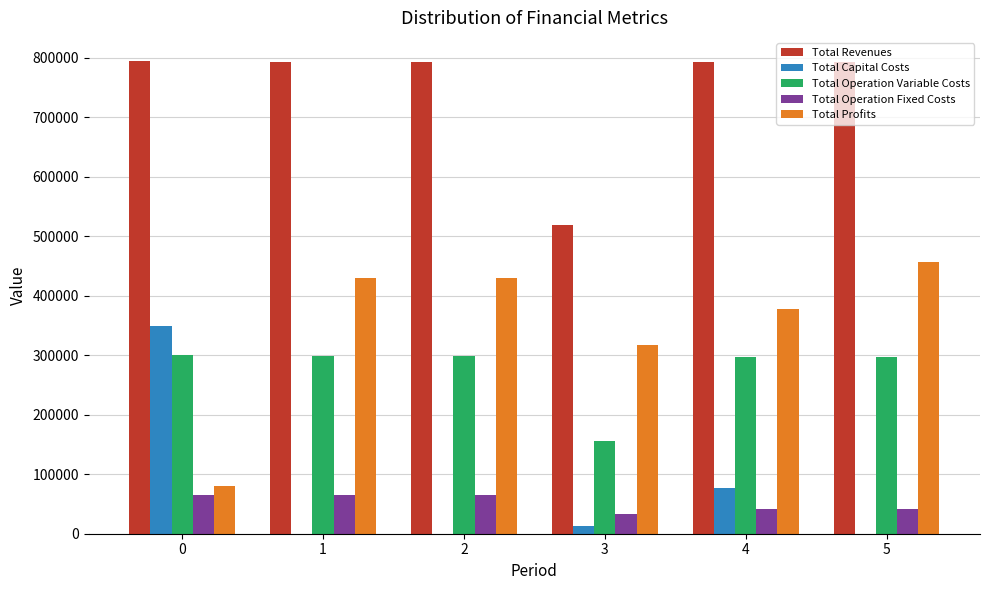

What is the sum of all Total Profits values?

2092611.9